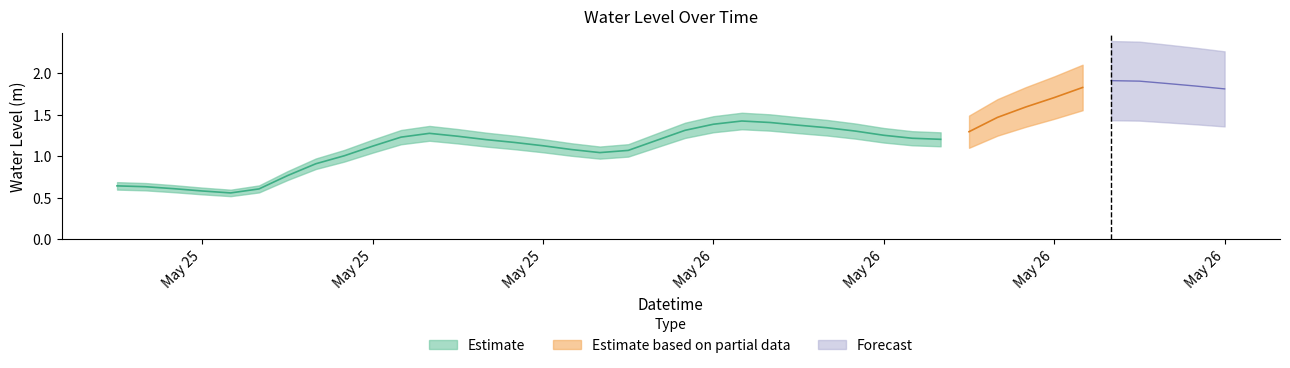

Is it true that the value at 2024-05-26 06:00:00 is 0.6?

False